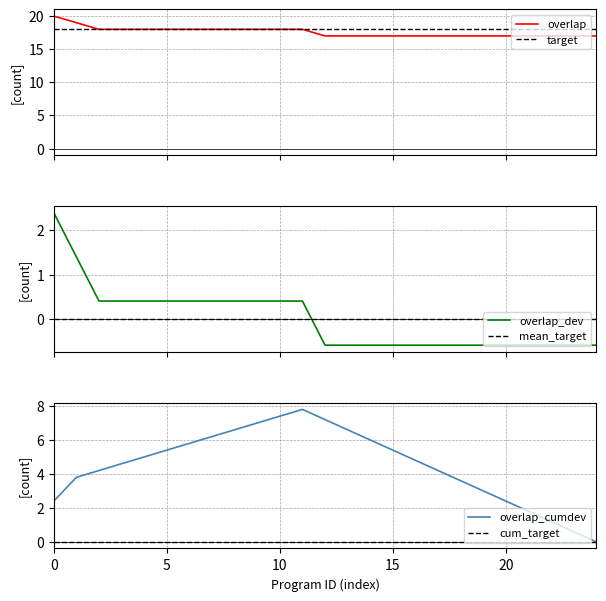

Reading left to right, extract all data points from this chart.

overlap: 20.0	19.0	18.0	18.0	18.0	18.0	18.0	18.0	18.0	18.0	18.0	18.0	17.0	17.0	17.0	17.0	17.0	17.0	17.0	17.0	17.0	17.0	17.0	17.0	17.0
target: 18.0	18.0	18.0	18.0	18.0	18.0	18.0	18.0	18.0	18.0	18.0	18.0	18.0	18.0	18.0	18.0	18.0	18.0	18.0	18.0	18.0	18.0	18.0	18.0	18.0
overlap_dev: 2.4	1.4	0.4	0.4	0.4	0.4	0.4	0.4	0.4	0.4	0.4	0.4	-0.6	-0.6	-0.6	-0.6	-0.6	-0.6	-0.6	-0.6	-0.6	-0.6	-0.6	-0.6	-0.6
mean_target: 0.0	0.0	0.0	0.0	0.0	0.0	0.0	0.0	0.0	0.0	0.0	0.0	0.0	0.0	0.0	0.0	0.0	0.0	0.0	0.0	0.0	0.0	0.0	0.0	0.0
overlap_cumdev: 2.4	3.8	4.2	4.6	5.0	5.4	5.8	6.2	6.6	7.0	7.4	7.8	7.2	6.6	6.0	5.4	4.8	4.2	3.6	3.0	2.4	1.8	1.2	0.6	-0.0
cum_target: 0.0	0.0	0.0	0.0	0.0	0.0	0.0	0.0	0.0	0.0	0.0	0.0	0.0	0.0	0.0	0.0	0.0	0.0	0.0	0.0	0.0	0.0	0.0	0.0	0.0